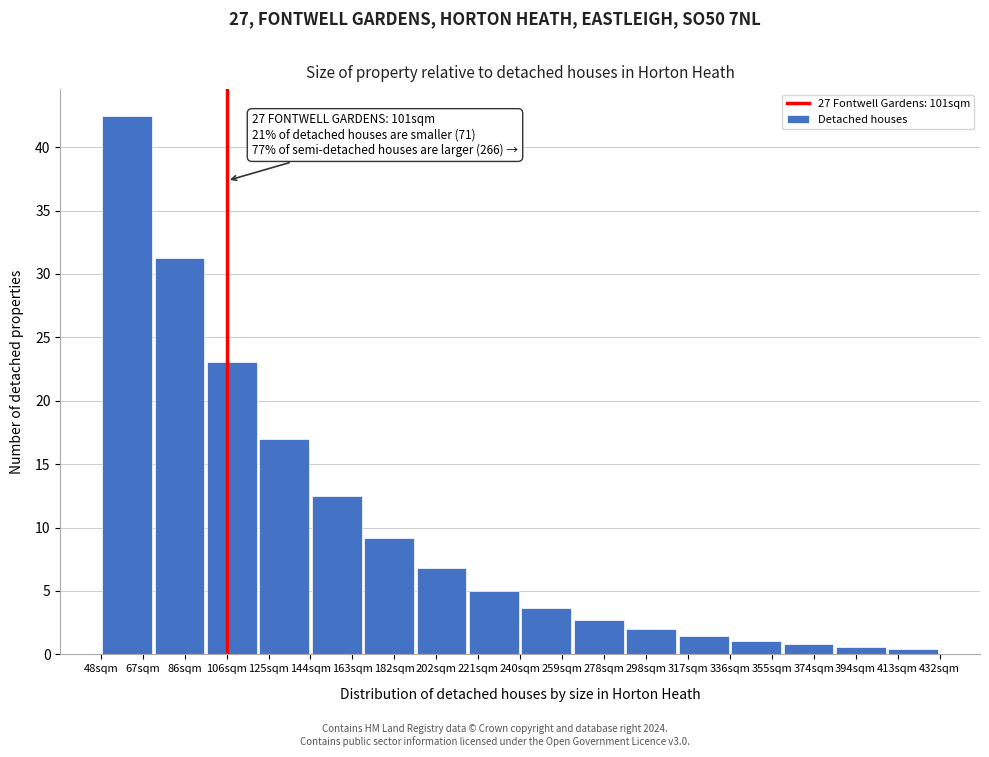

What is the ratio of the value at 86sqm to the value at 259sqm?

8.5